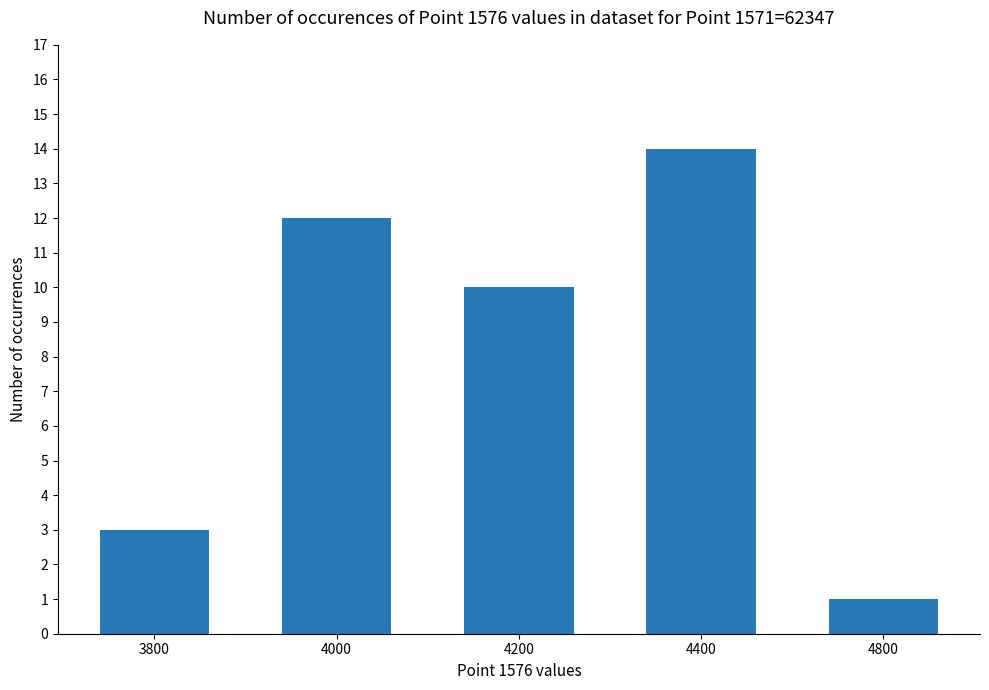

Reading left to right, transcribe all the data shown in this chart.

3	12	10	14	1